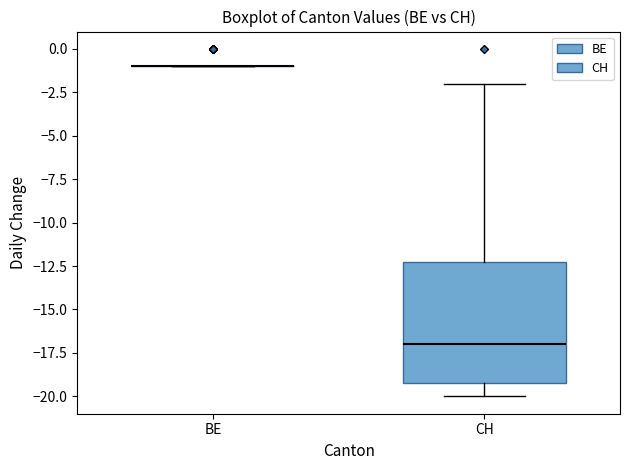

Where does the median line of the box for CH sit on the y-axis? The values are not printed on the chart, so give them approximately, as read against the axis.

-17